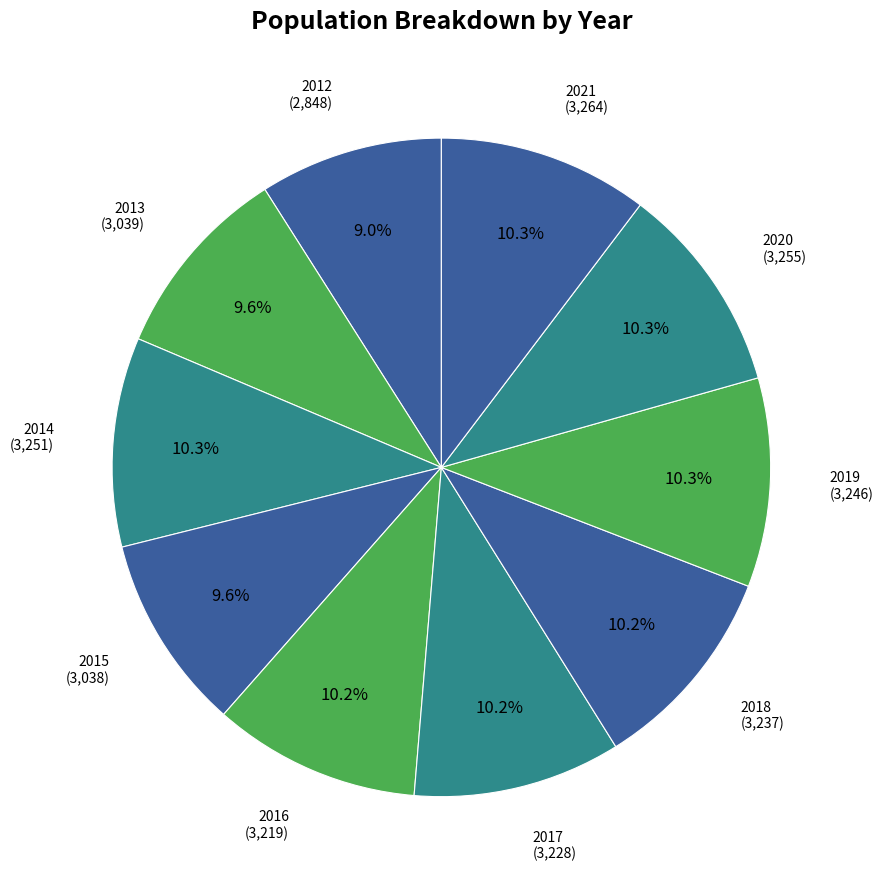

Count the number of slices in the pie.

10